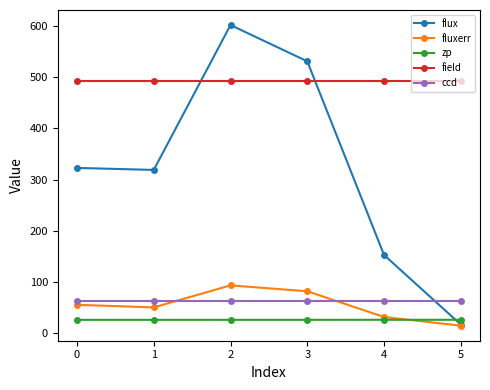

What is the value of the ccd point at the 6th from the left?

62.0